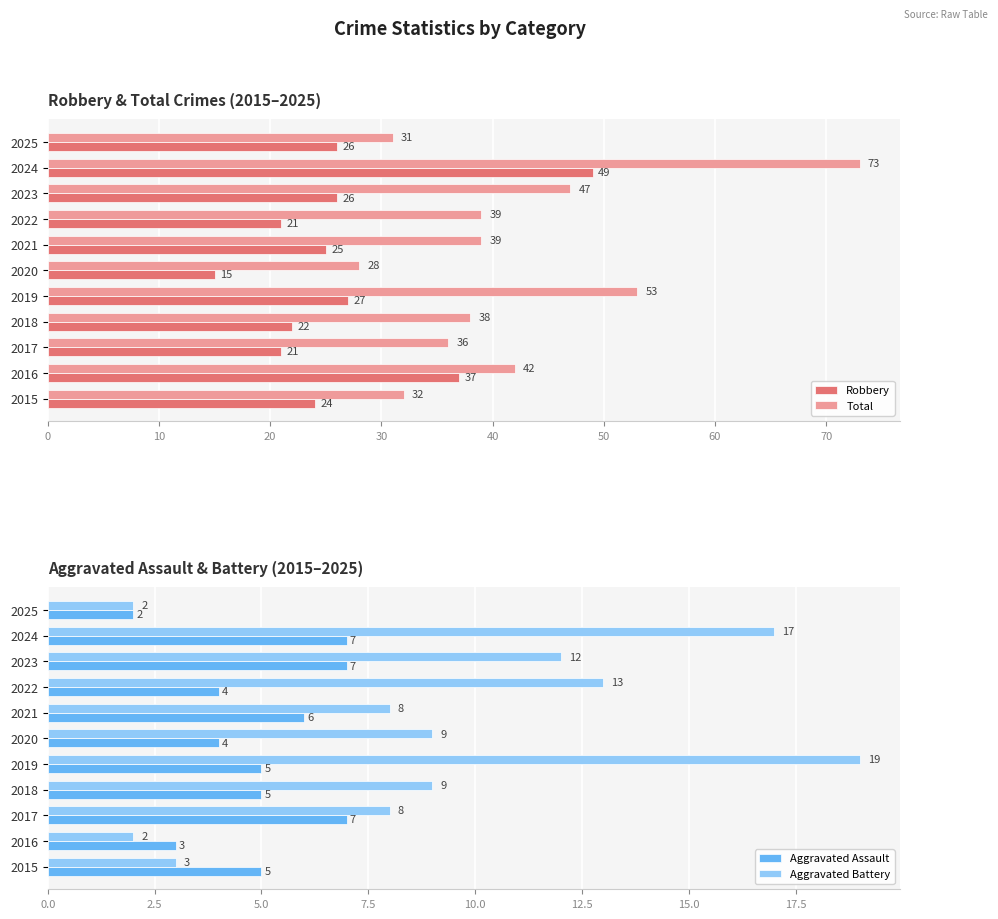

How many values in the Total series are below 39?

5